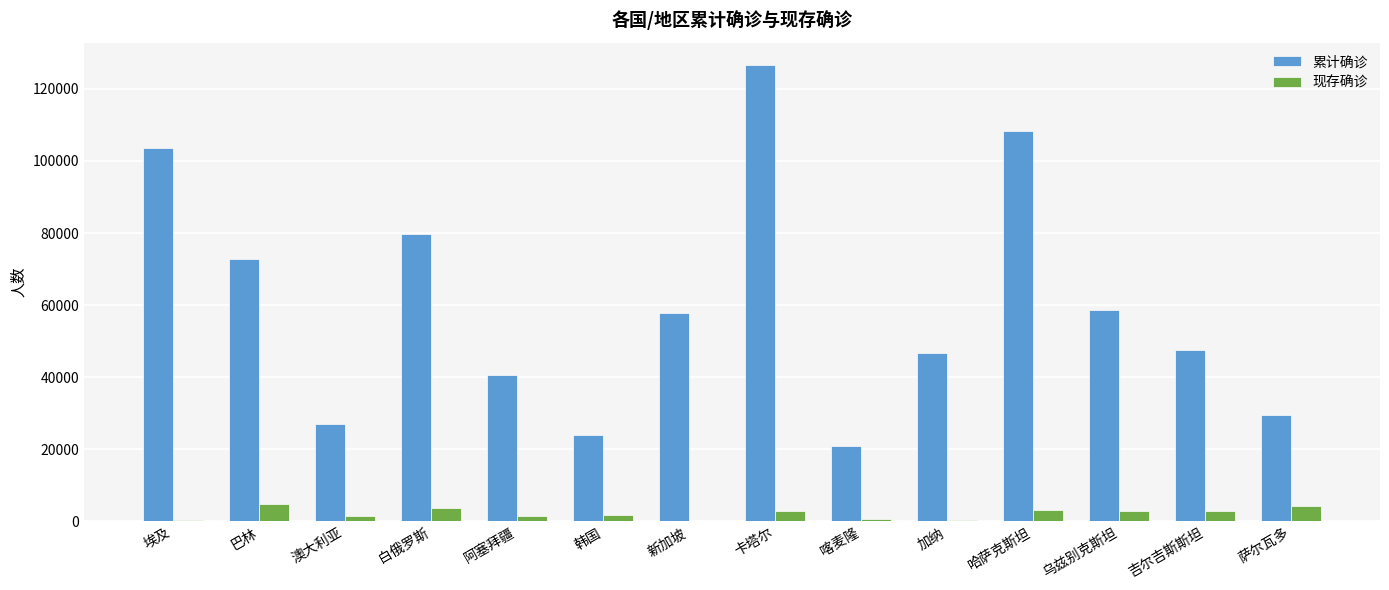

Is it true that 累计确诊 equals 126498 at 卡塔尔?

True